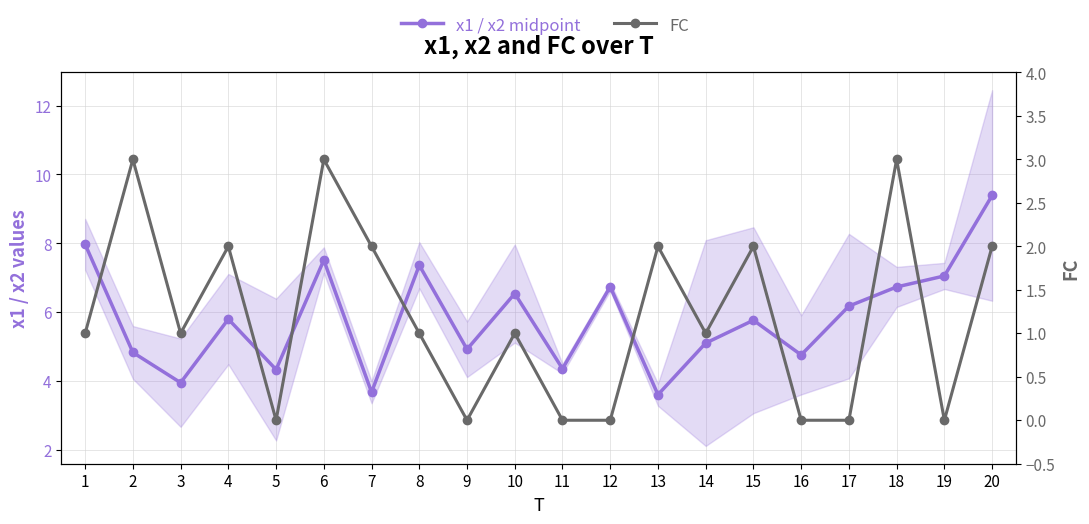

What are all the series names shown in the legend?

x1 / x2 midpoint, FC